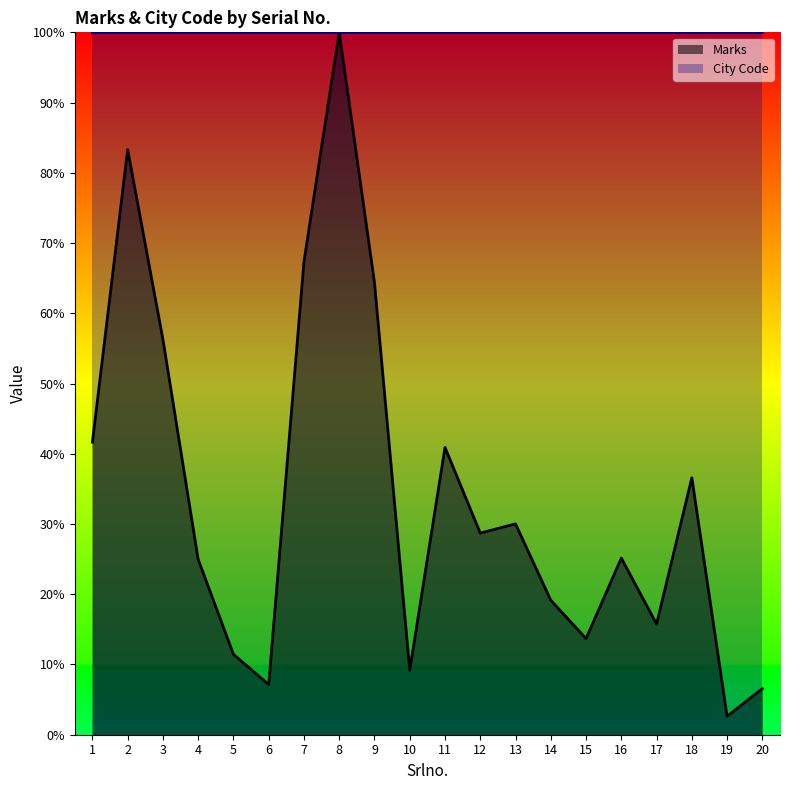

Rank the categories by value from highest to lowest.

8, 2, 7, 9, 3, 1, 11, 18, 13, 12, 16, 4, 14, 17, 15, 5, 10, 6, 20, 19